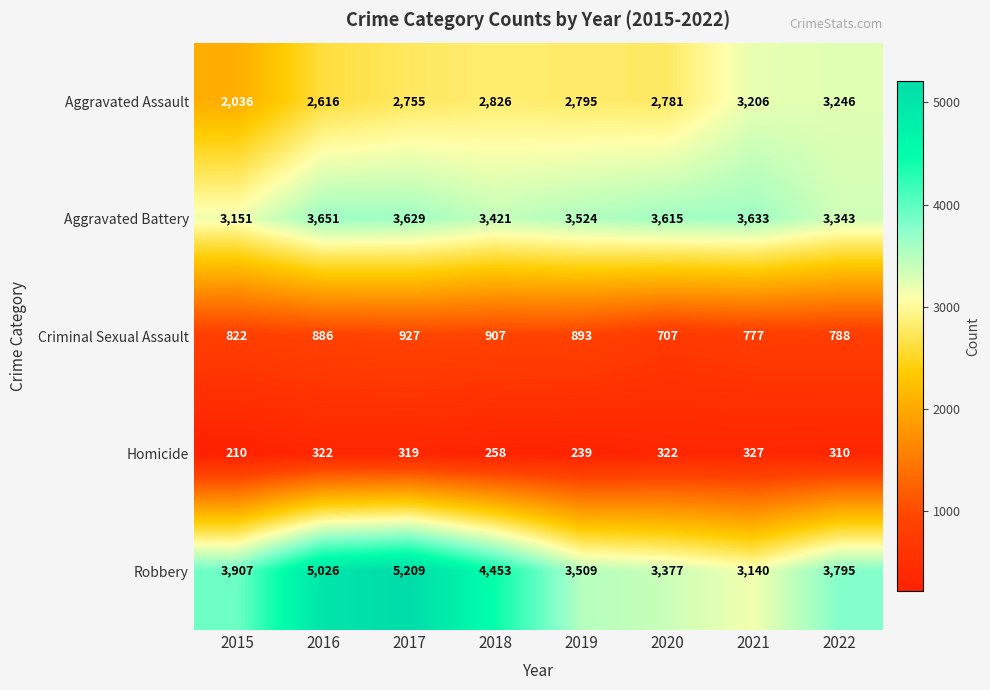

Which series changed the most between 2021 and 2022?

Robbery